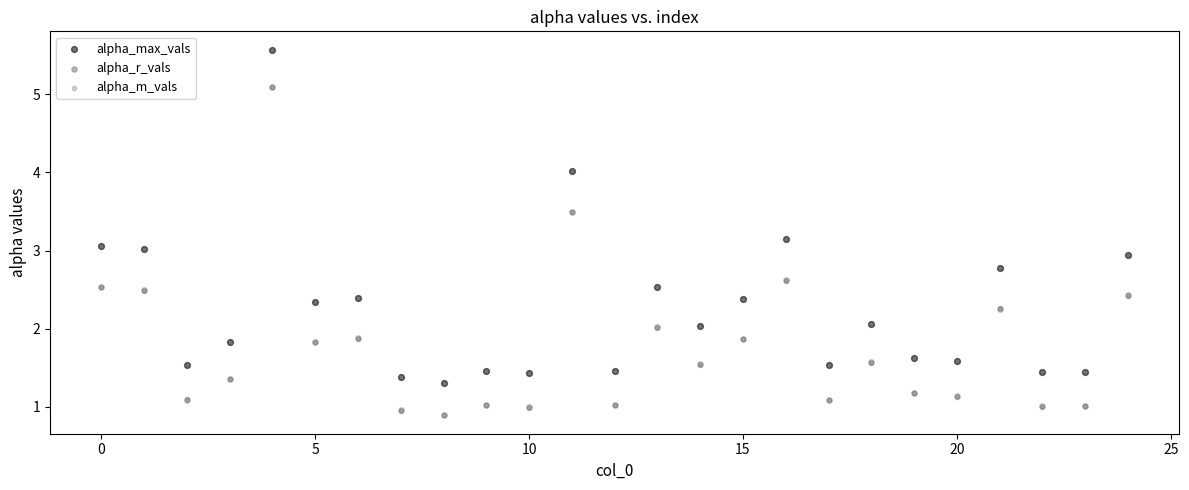

Which series has the widest spread of Y values?

alpha_max_vals